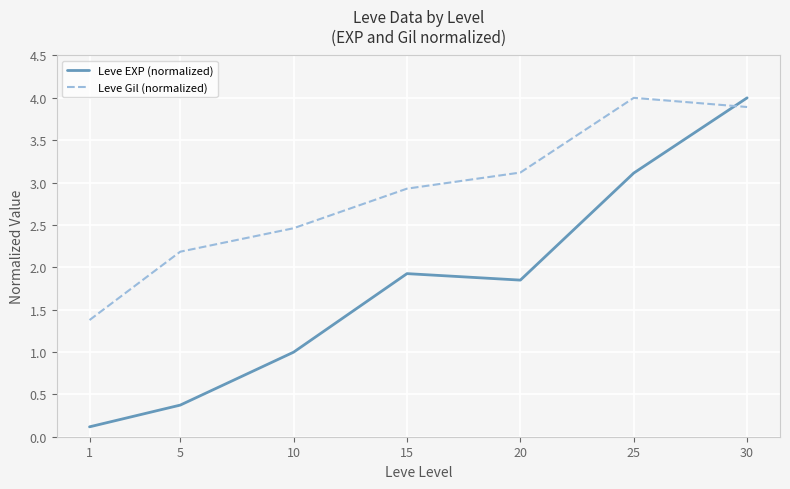

What is the difference between the second highest and second lowest values in the Leve Gil (normalized) series?

1.7